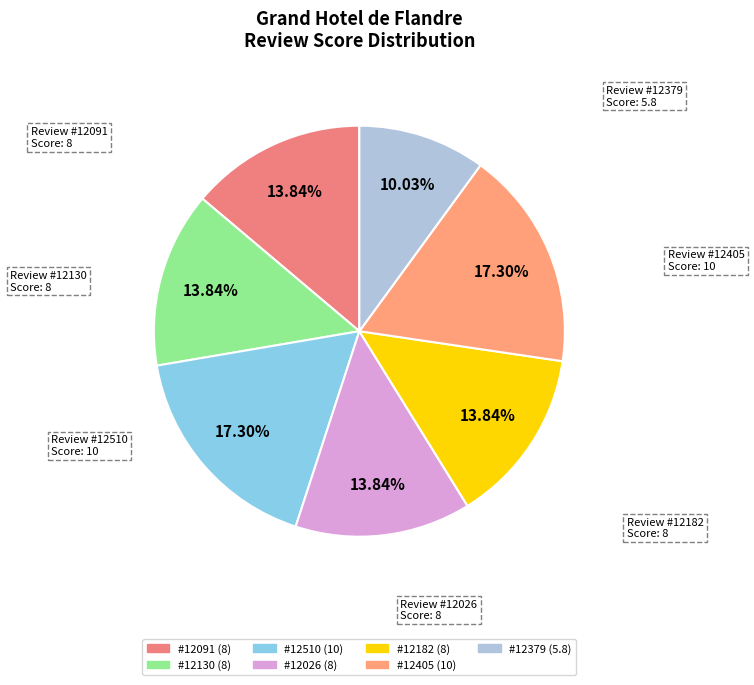

Is there a majority slice in this chart?

No